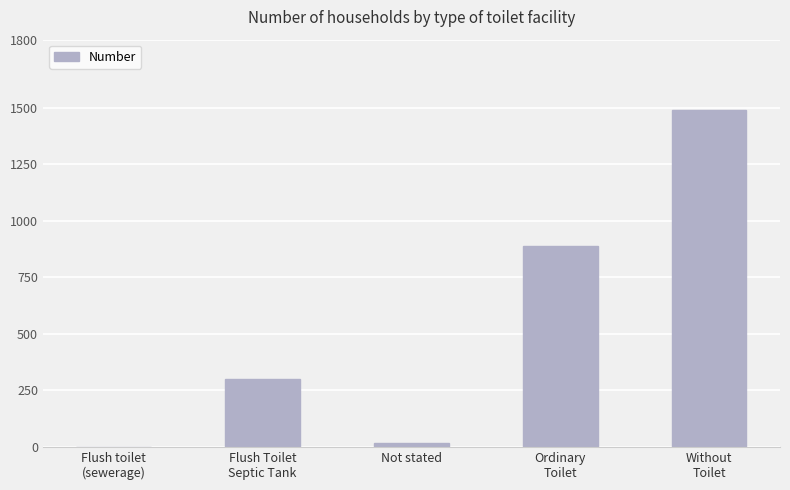

Where is the data nearest to the value 744?

Ordinary
Toilet